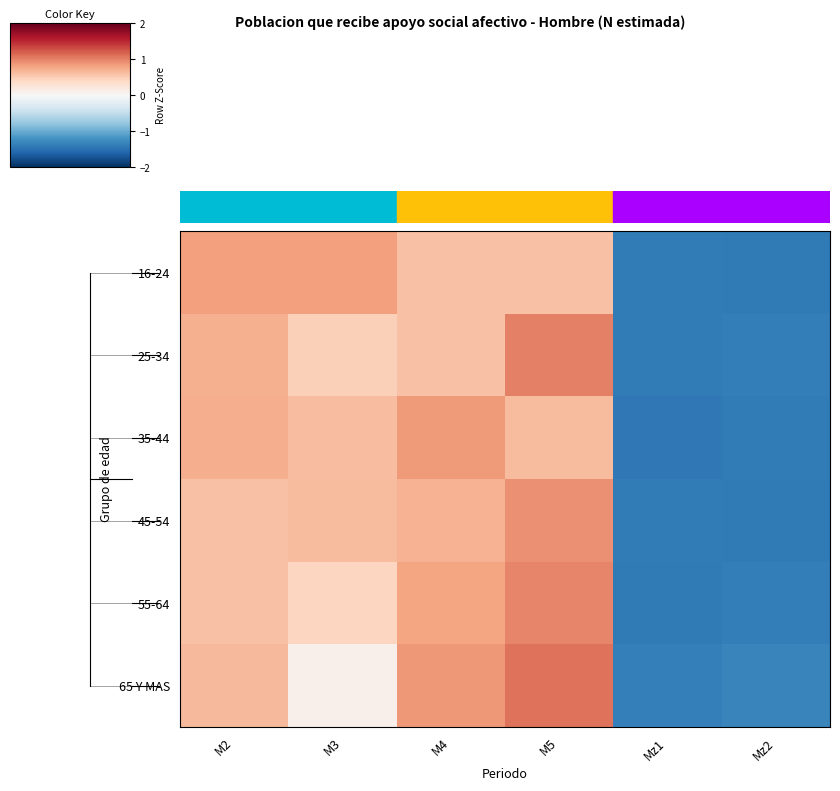

Which series has the largest range (max minus min)?

65 Y MAS